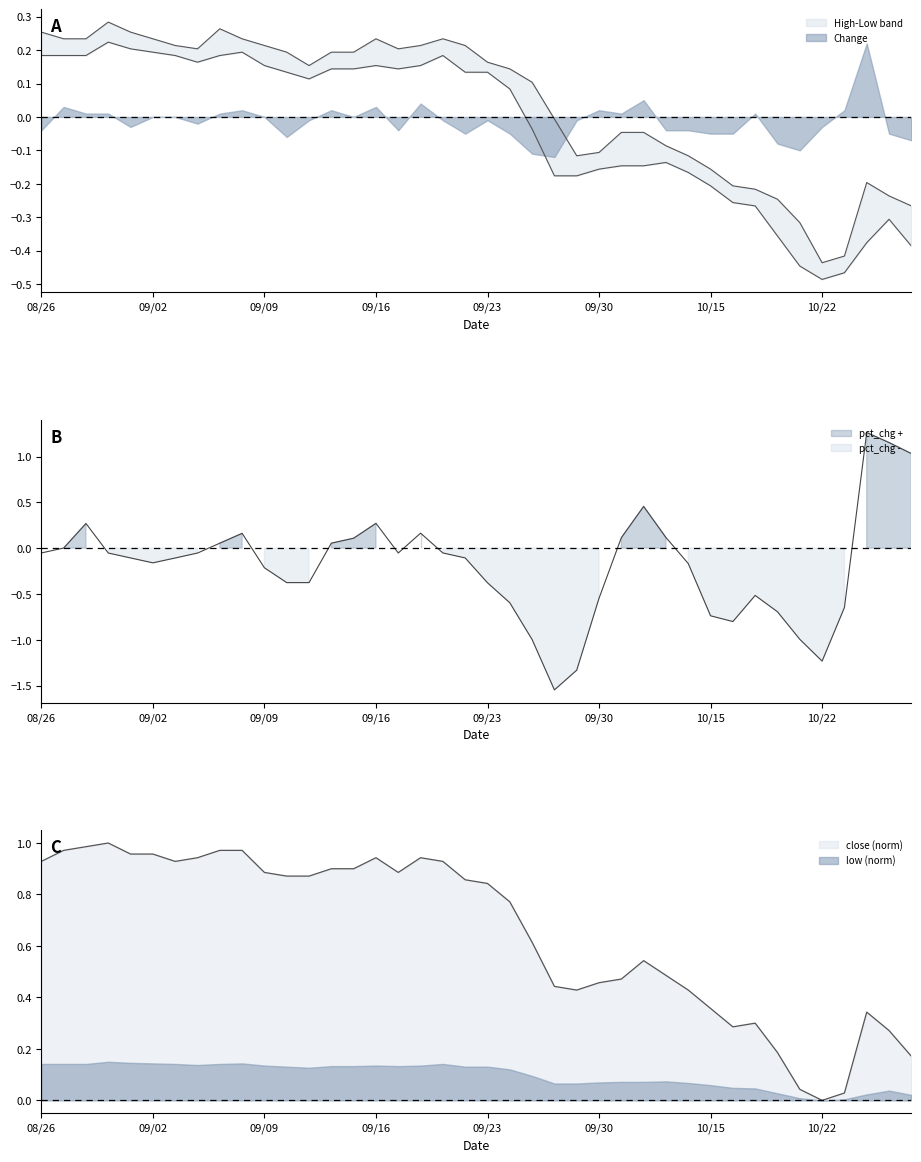

Is it true that close equals 0.0 at 10/22?

True